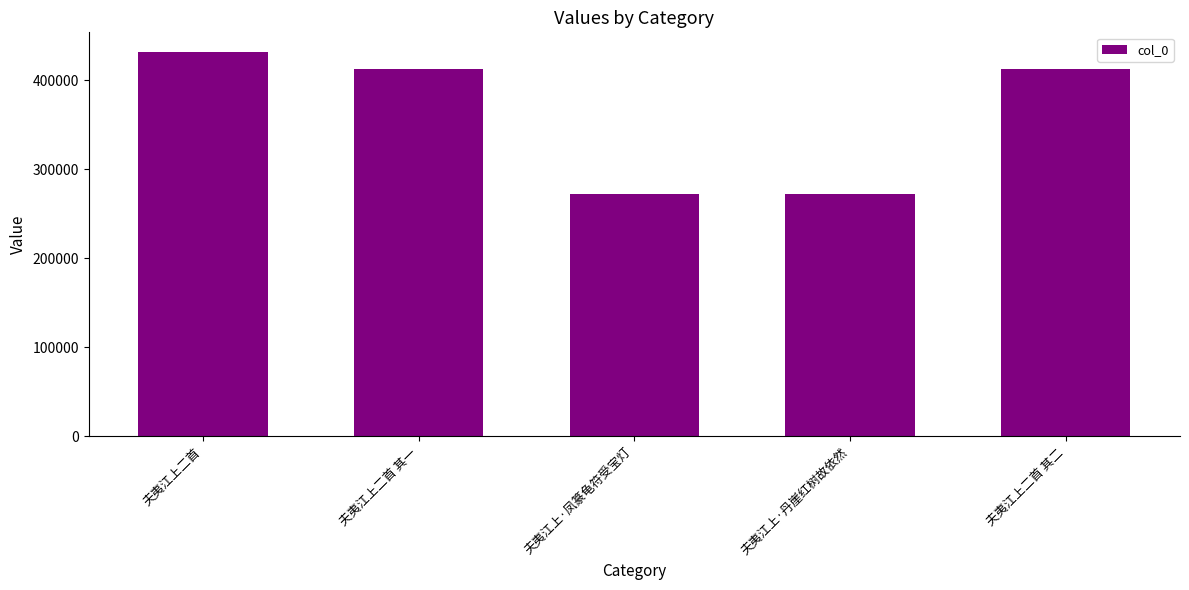

How many bars are there in total?

5